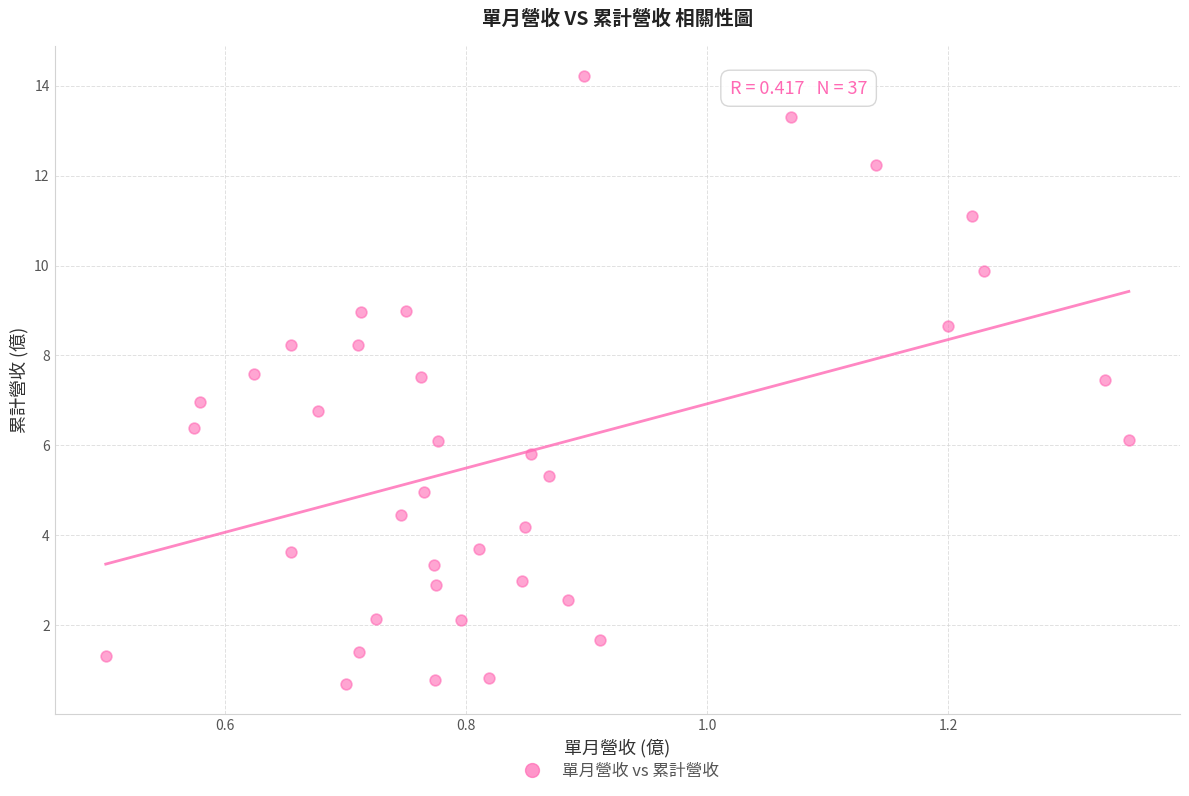

What is the range of X values (max minus min)?

0.8